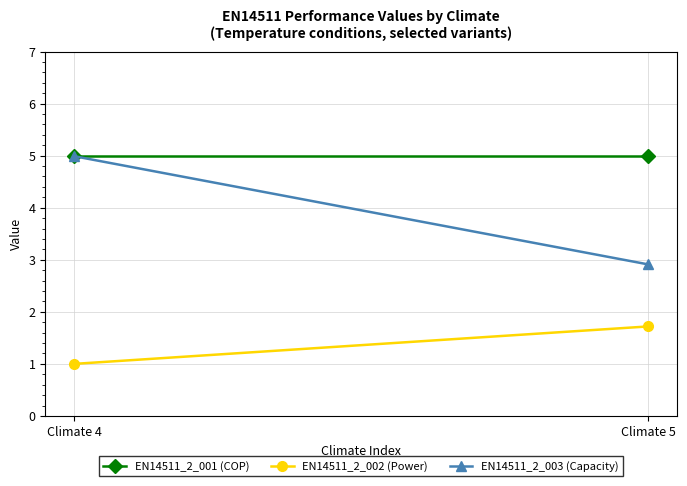

What is the total value across all series at Climate 5?

9.6